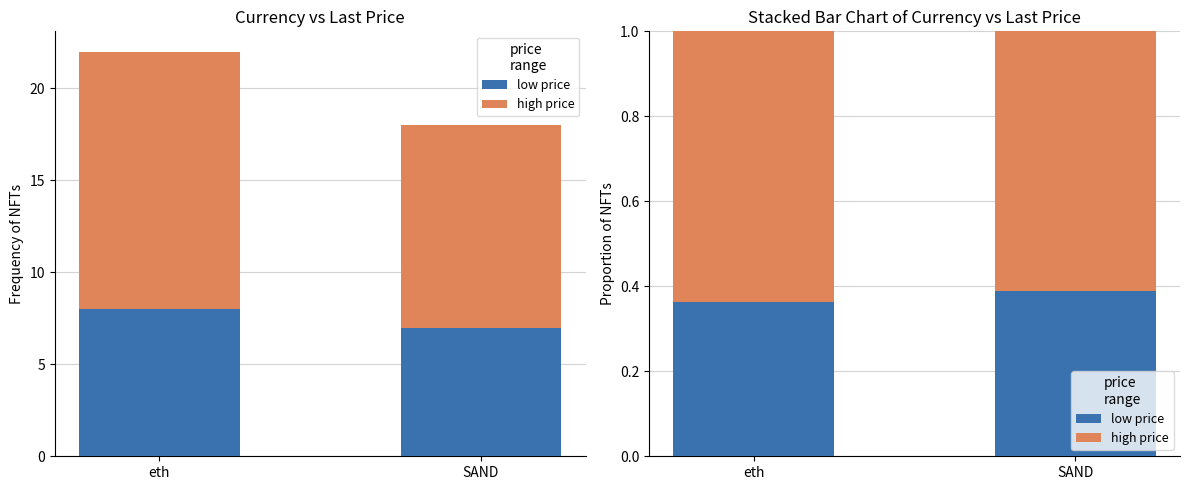

Which has a higher value, eth or SAND?

SAND